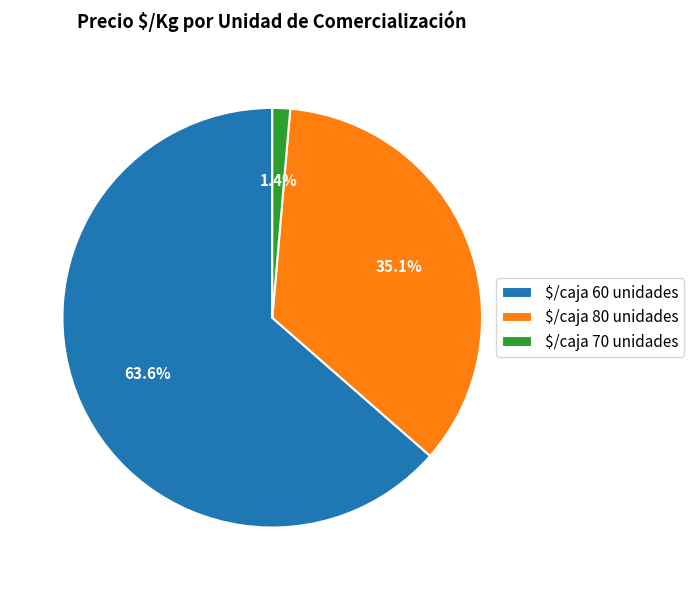

Is there any slice that represents more than half of the pie?

Yes